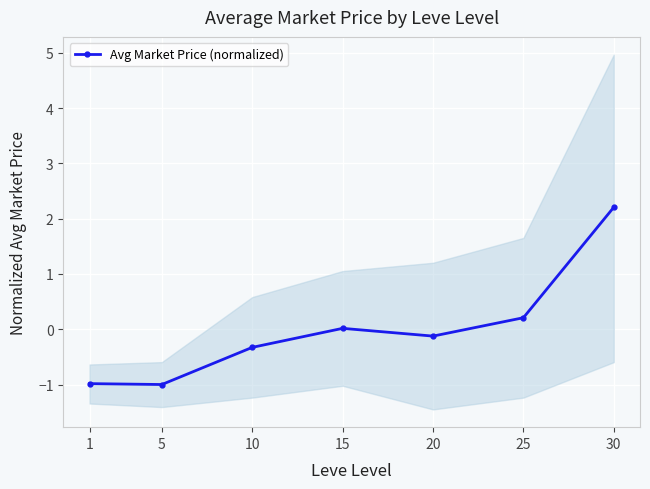

The value at 5 is -1.0. True or false?

True